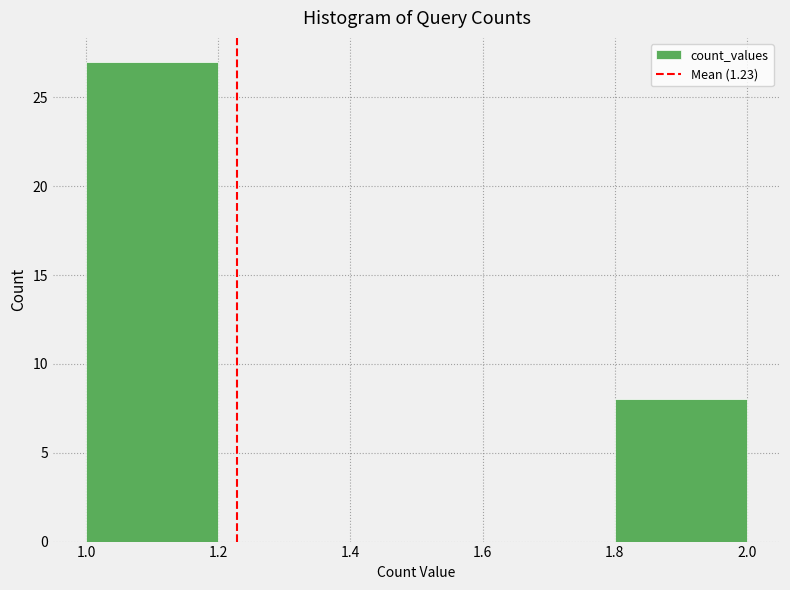

Reading left to right, transcribe this chart: for each bar, give the range it covers on the x-axis and its height. The values are not printed on the chart, so give them approximately, as read against the axis.

1.0 to 1.2: 27
1.2 to 1.4: 0
1.4 to 1.6: 0
1.6 to 1.8: 0
1.8 to 2.0: 8